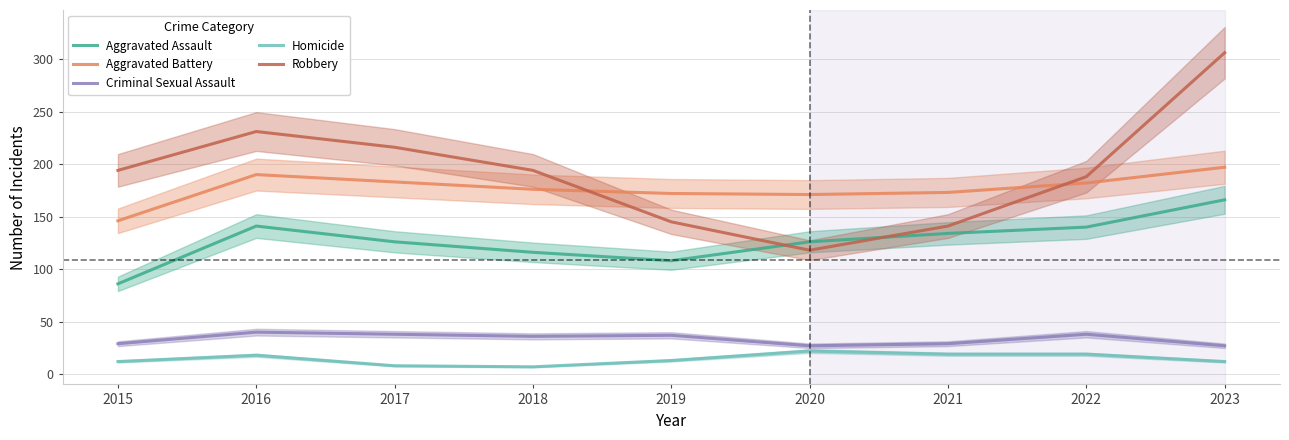

Which series changed the most between 2019 and 2022?

Robbery